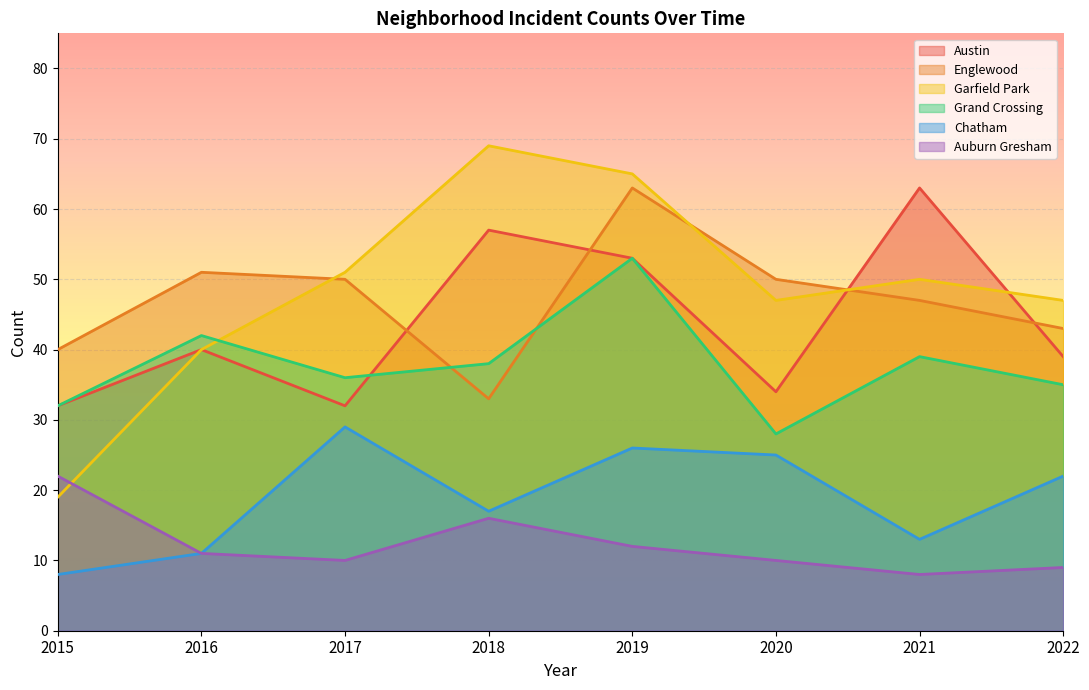

Where does the Auburn Gresham series first go above 11?

2015